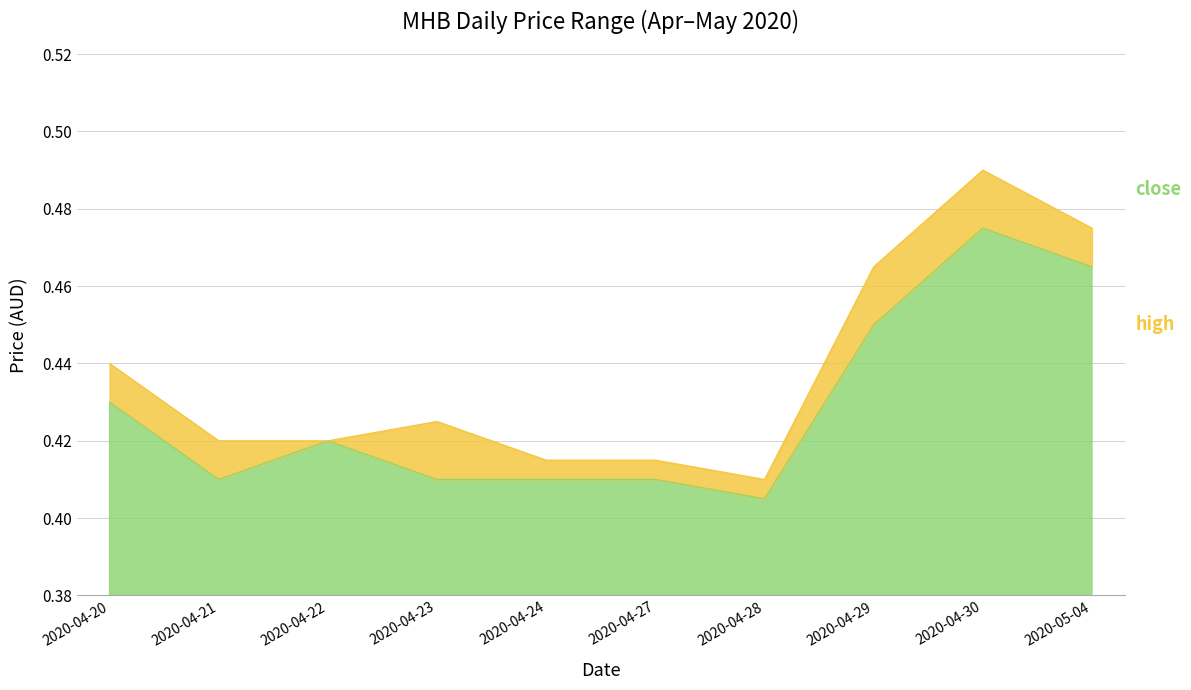

At which category is the sum across all series the highest?

2020-04-30